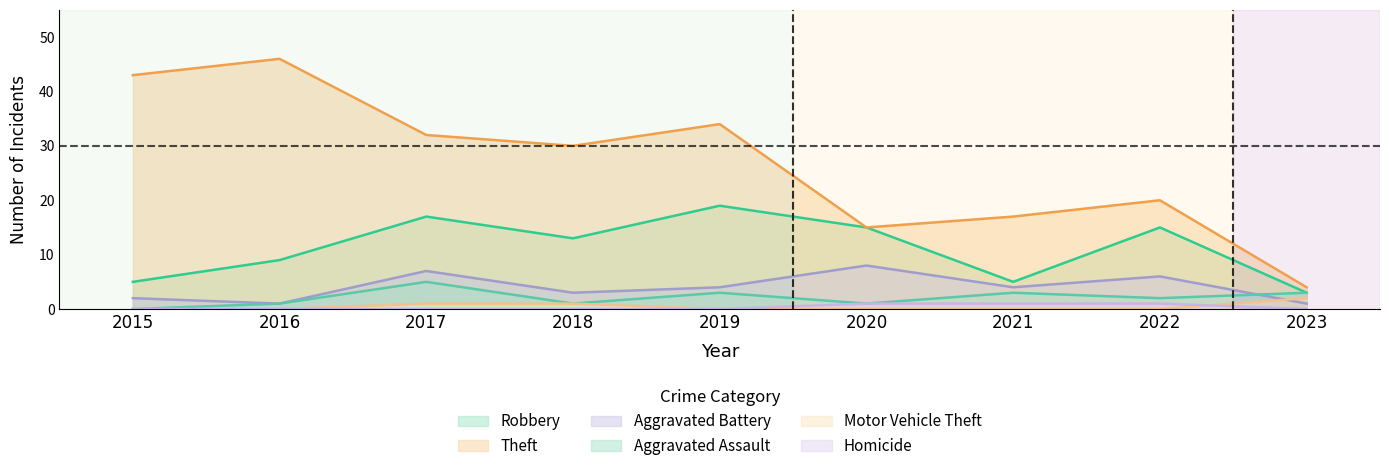

Does the chart display data point markers on the line(s)?

No